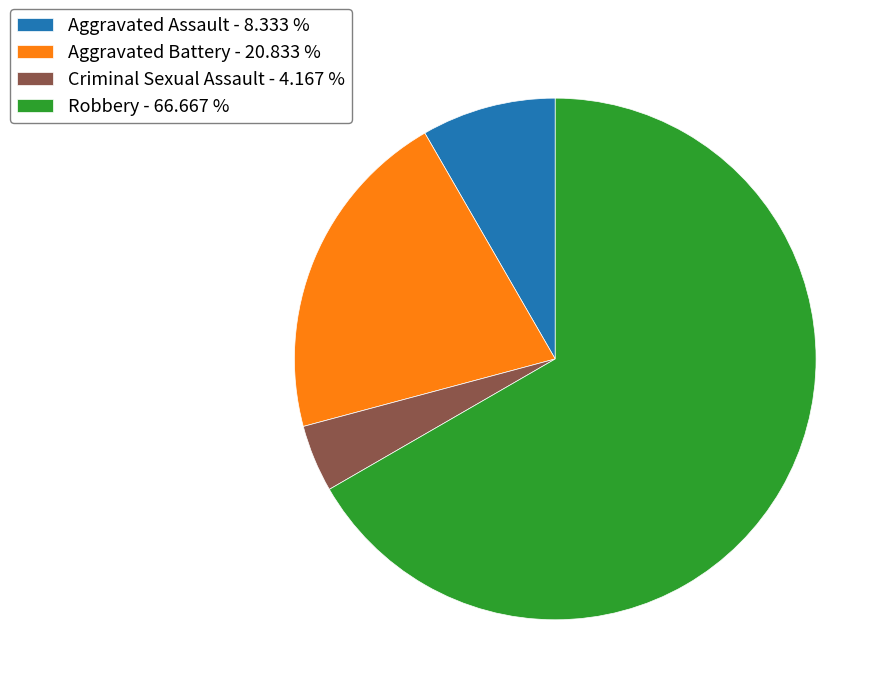

How many segments does this pie chart have?

4